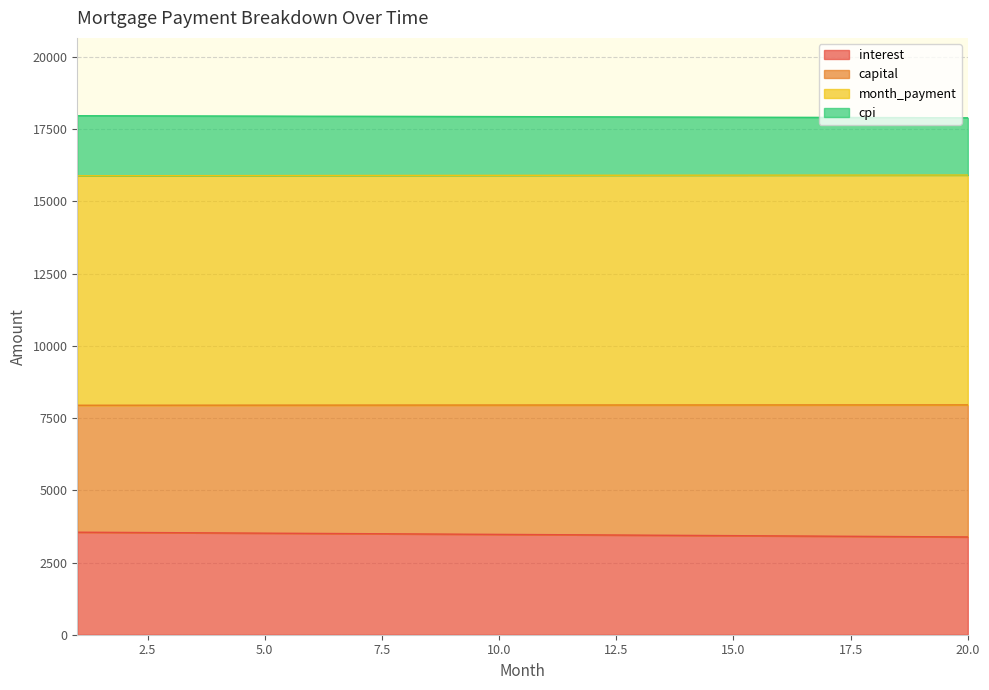

What are all the series names shown in the legend?

interest, capital, month_payment, cpi